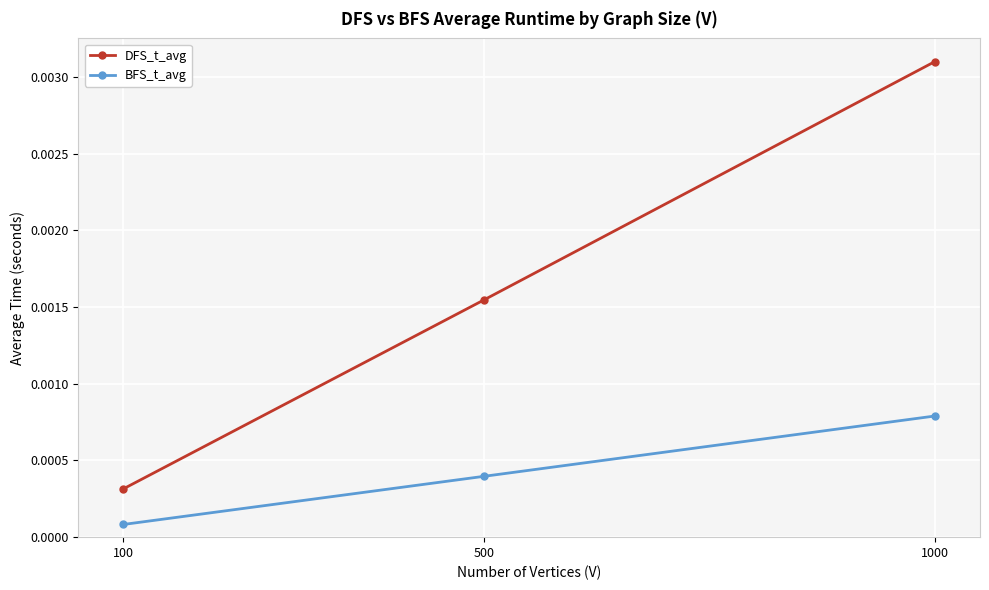

Which series changed the most between 100 and 1000?

DFS_t_avg